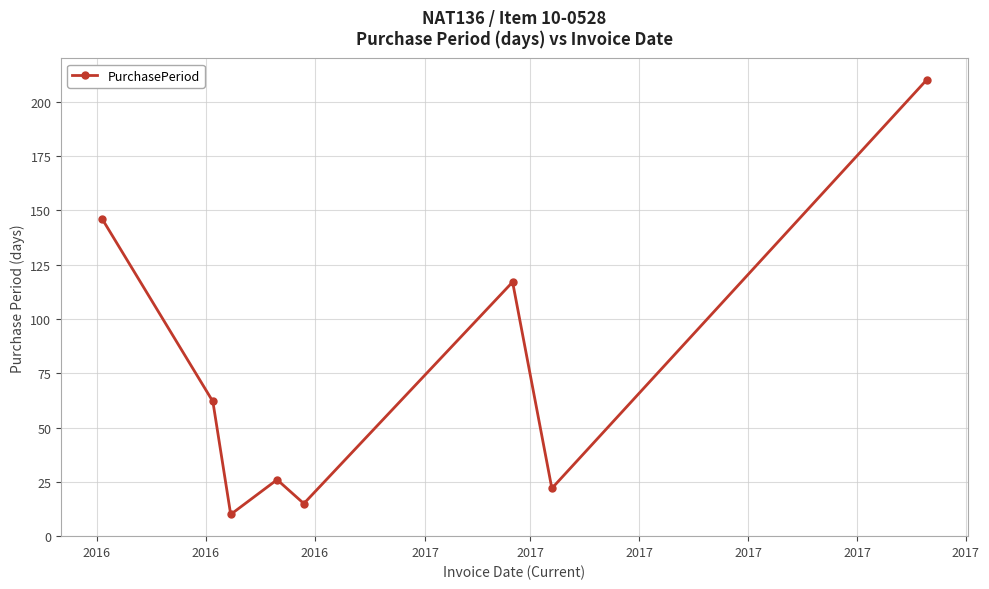

What is the difference between the maximum and minimum values?

200